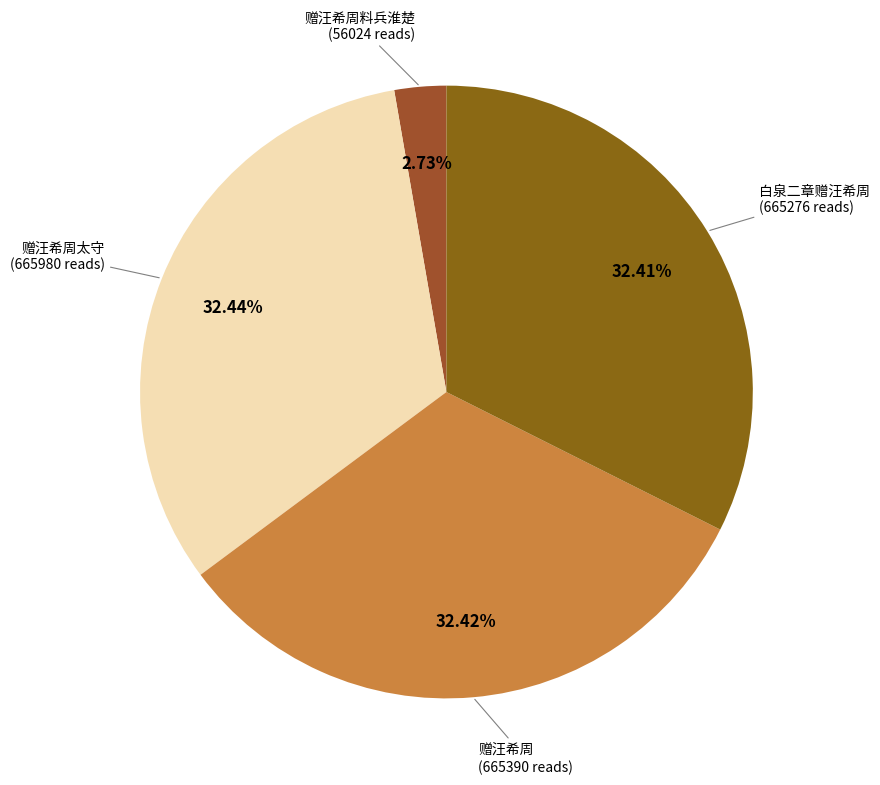

Which category has the smallest portion of the pie?

赠汪希周料兵淮楚